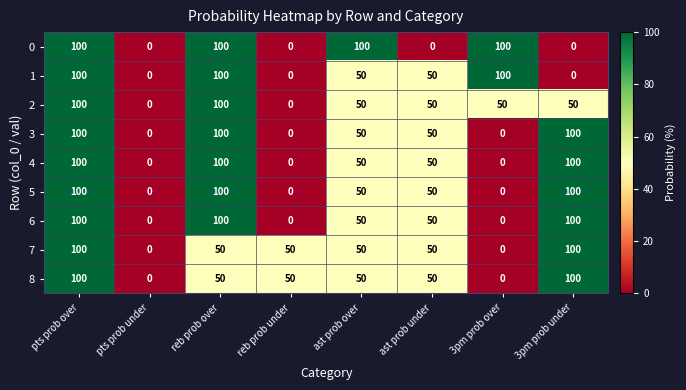

What is the difference between the highest and lowest values at ast prob over?

50